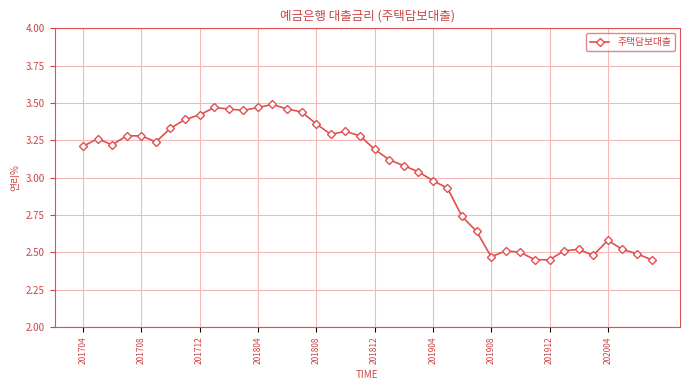

True or false: the data has more than 0 interior local peaks.

True